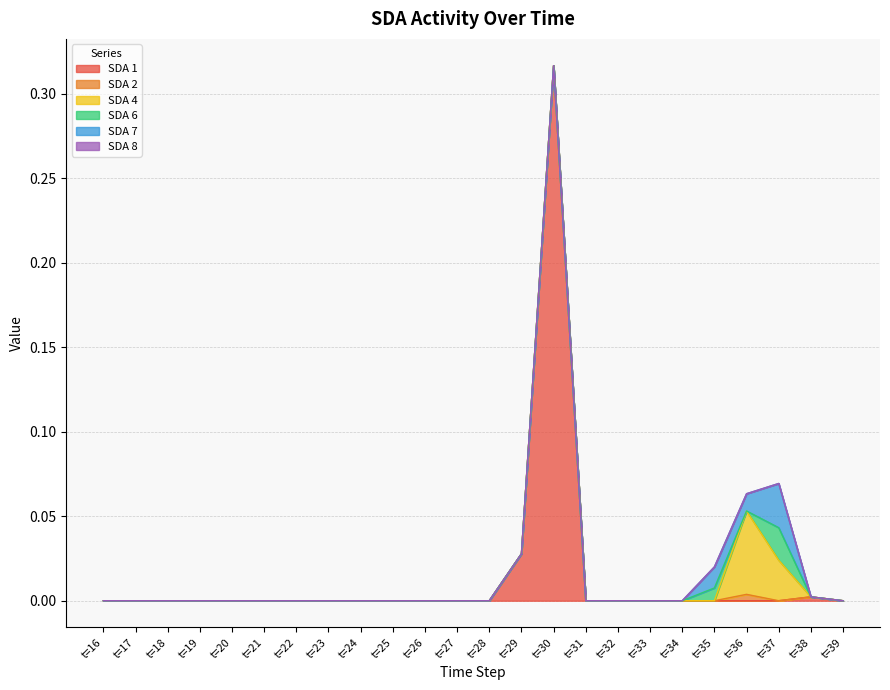

What are all the series names shown in the legend?

SDA 1, SDA 2, SDA 4, SDA 6, SDA 7, SDA 8